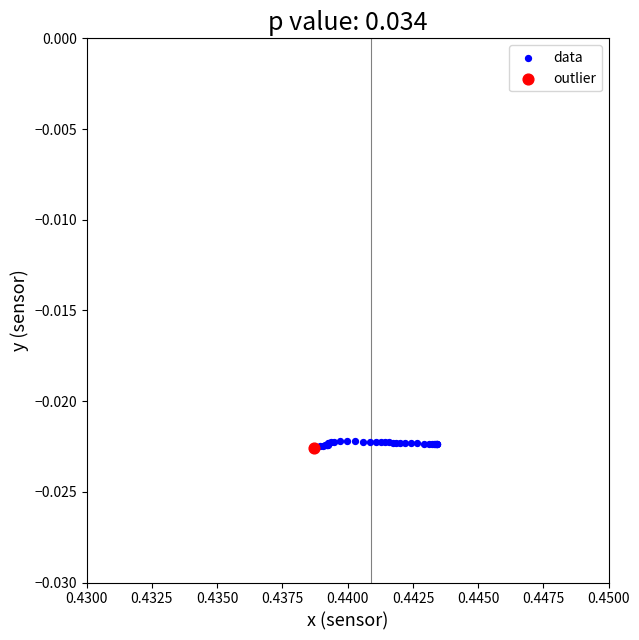

What are all the series names shown in the legend?

data, outlier